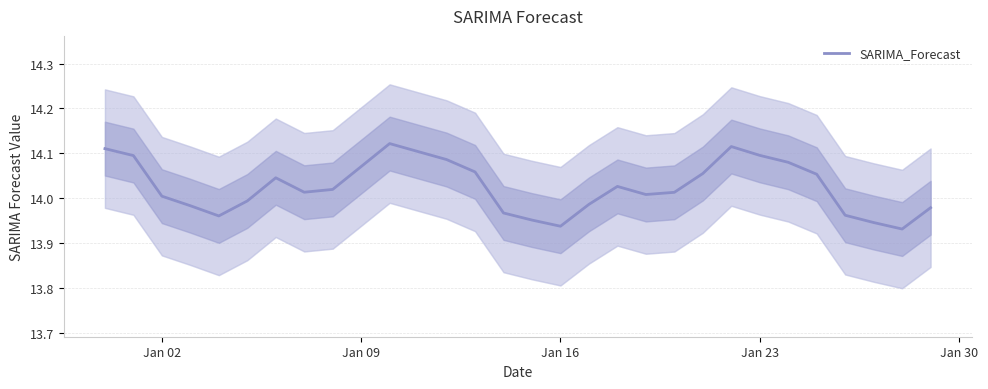

Does the chart display data point markers on the line(s)?

No